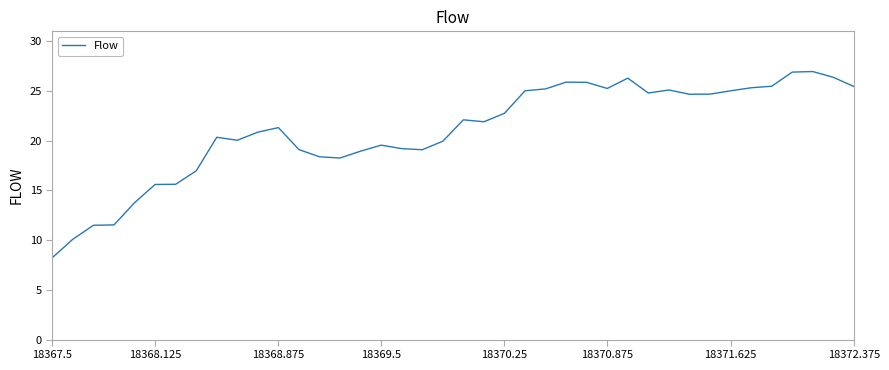

What is the maximum value shown in the chart?

26.9